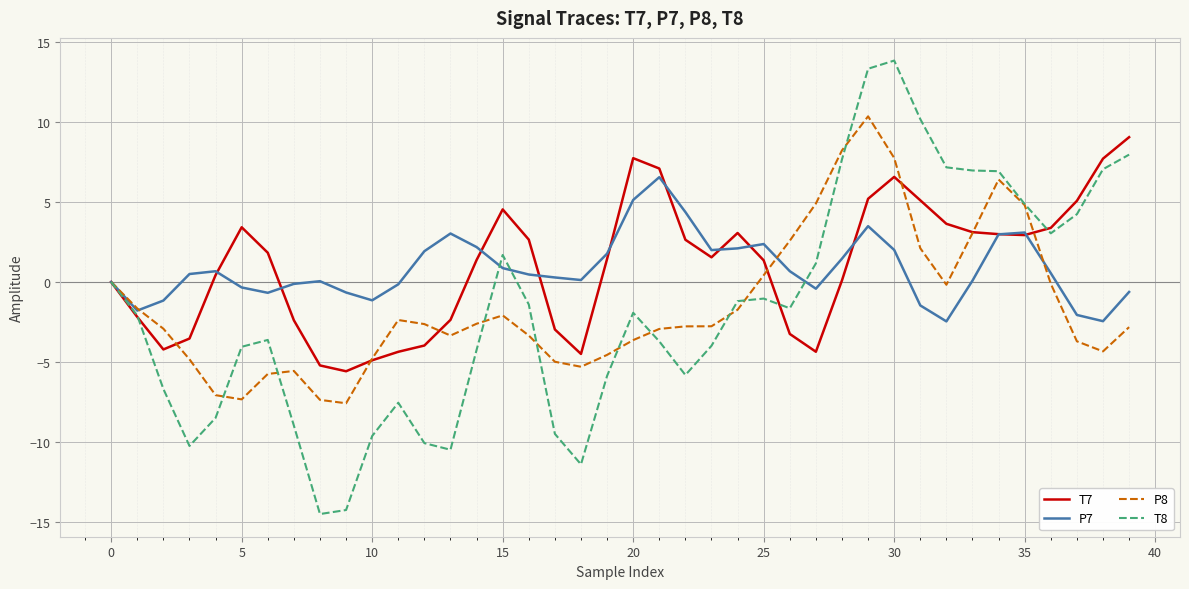

What are all the series names shown in the legend?

T7, P7, P8, T8